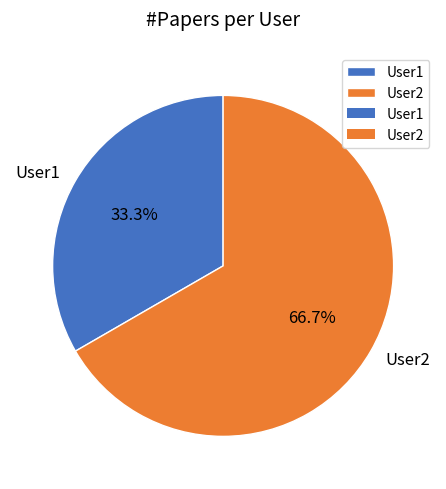

What is the ratio of the value at User1 to the value at User2?

0.5